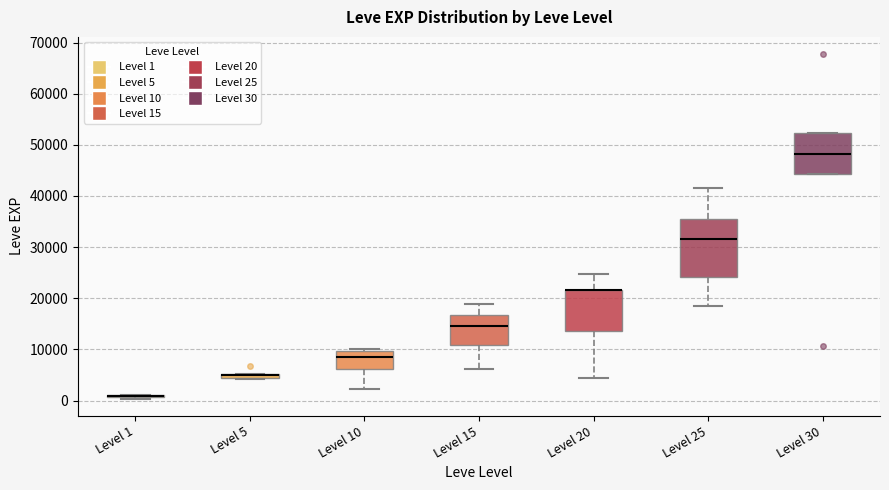

Where does the lower whisker of the box for Level 15 end on the y-axis? The values are not printed on the chart, so give them approximately, as read against the axis.

6000